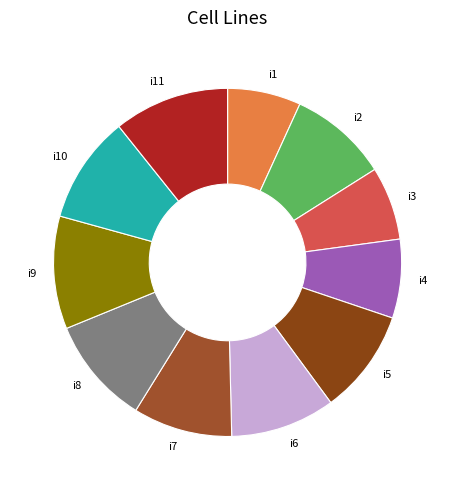

Do i6 and i7 together represent more than half of the pie?

No